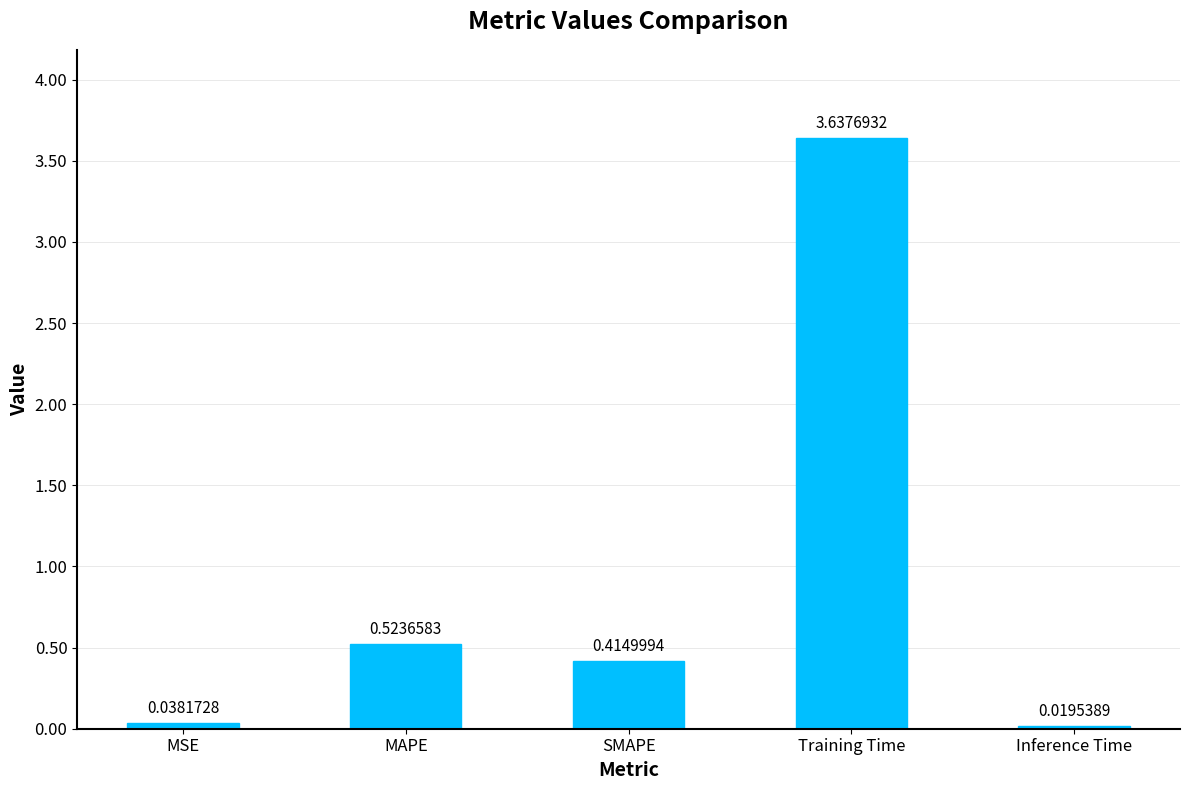

What is the change in value from MAPE to Inference Time?

-0.5